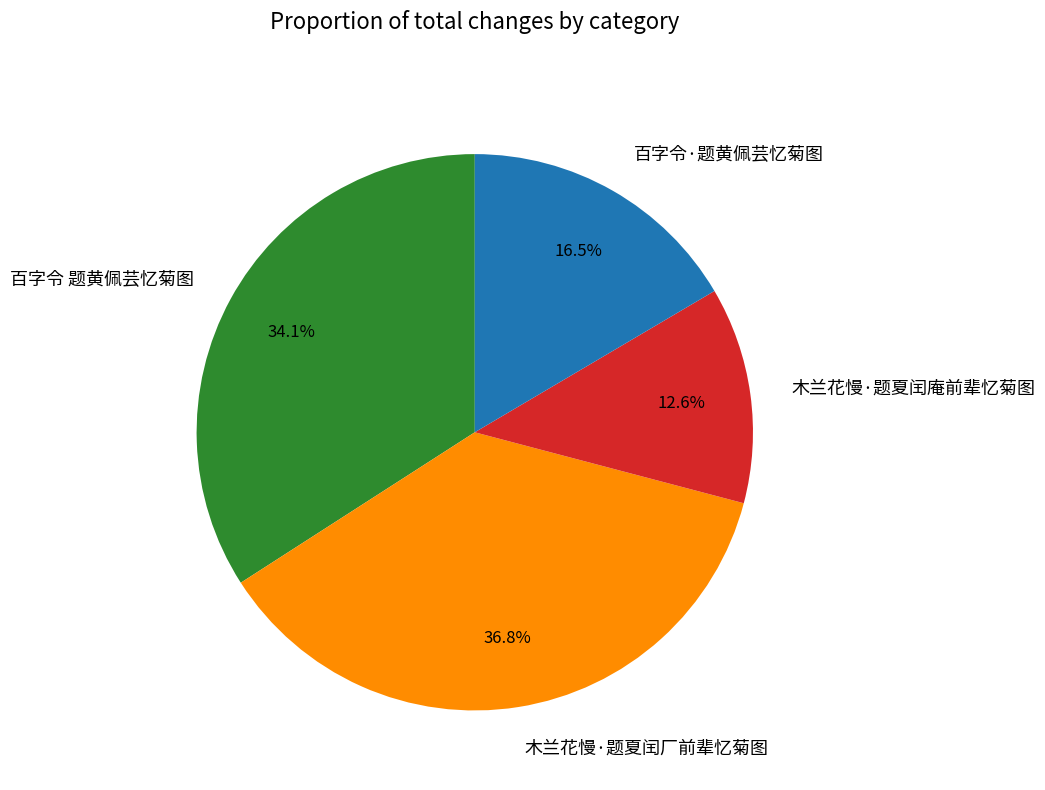

Is the sum of 百字令 题黄佩芸忆菊图 and 木兰花慢·题夏闰厂前辈忆菊图 greater than half?

Yes